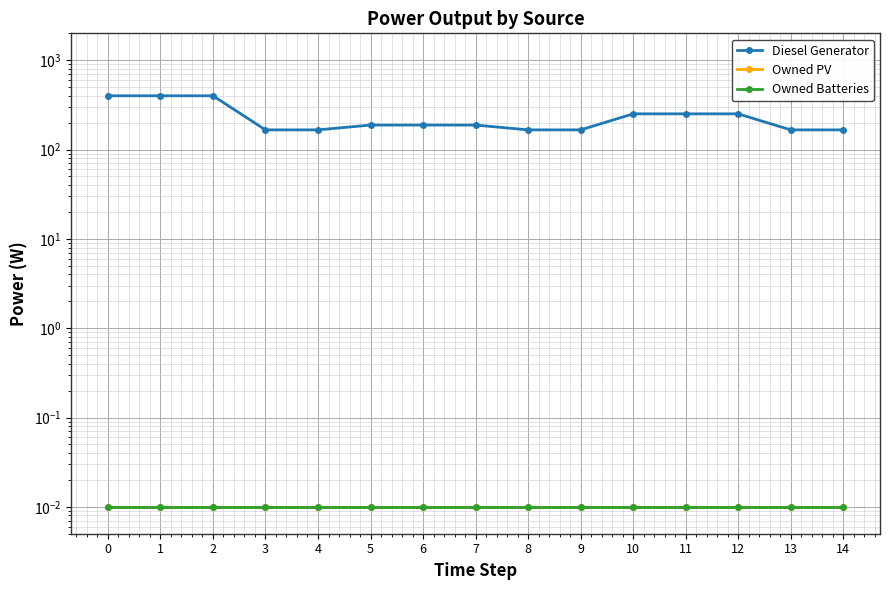

Reading left to right, extract all data points from this chart.

Diesel Generator: 400.0	400.0	400.0	166.0	166.0	188.0	188.0	188.0	166.0	166.0	251.0	251.0	251.0	166.0	166.0
Owned PV: 0.0	0.0	0.0	0.0	0.0	0.0	0.0	0.0	0.0	0.0	0.0	0.0	0.0	0.0	0.0
Owned Batteries: 0.0	0.0	0.0	0.0	0.0	0.0	0.0	0.0	0.0	0.0	0.0	0.0	0.0	0.0	0.0